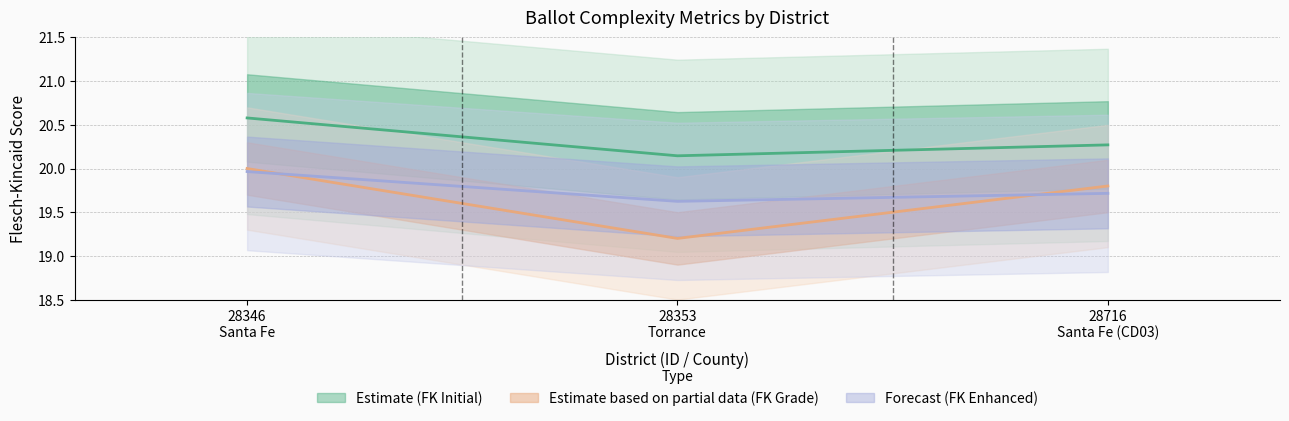

What is the label of the 1st point from the left?

28346
Santa Fe